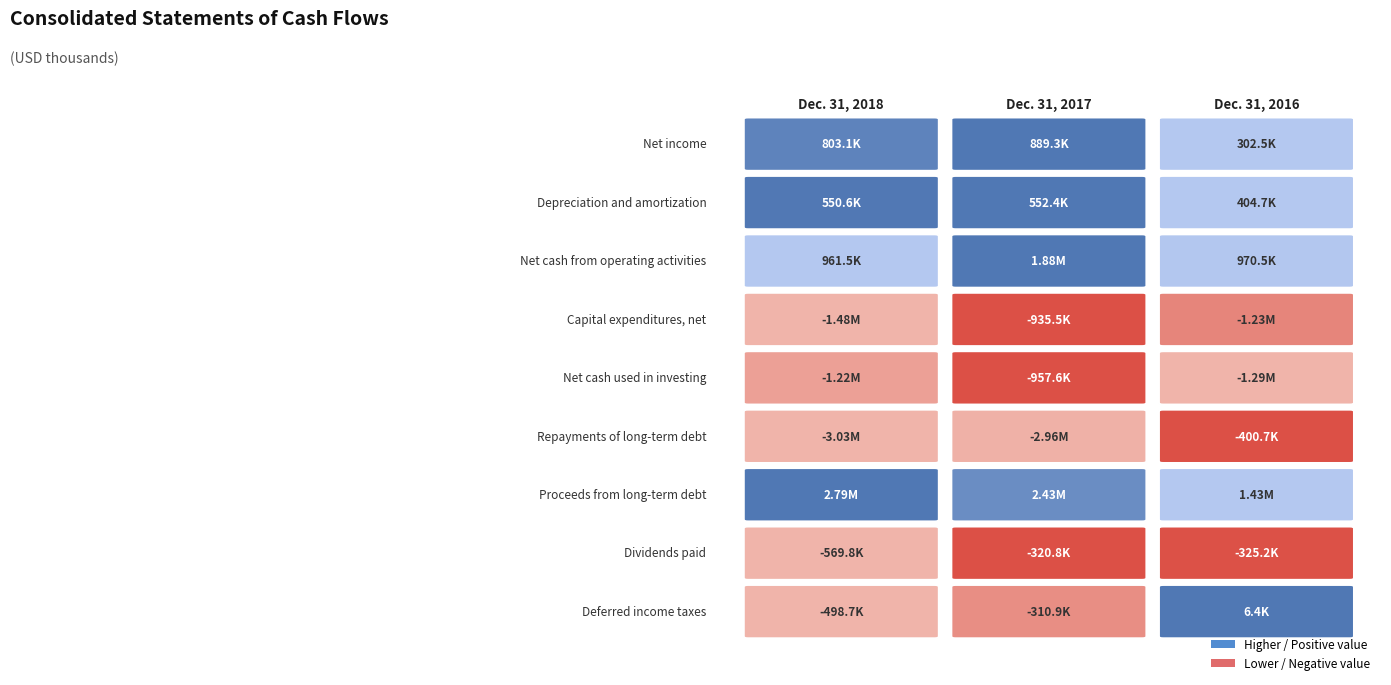

The value of Dividends paid at Dec. 31, 2016 is -325217. True or false?

True